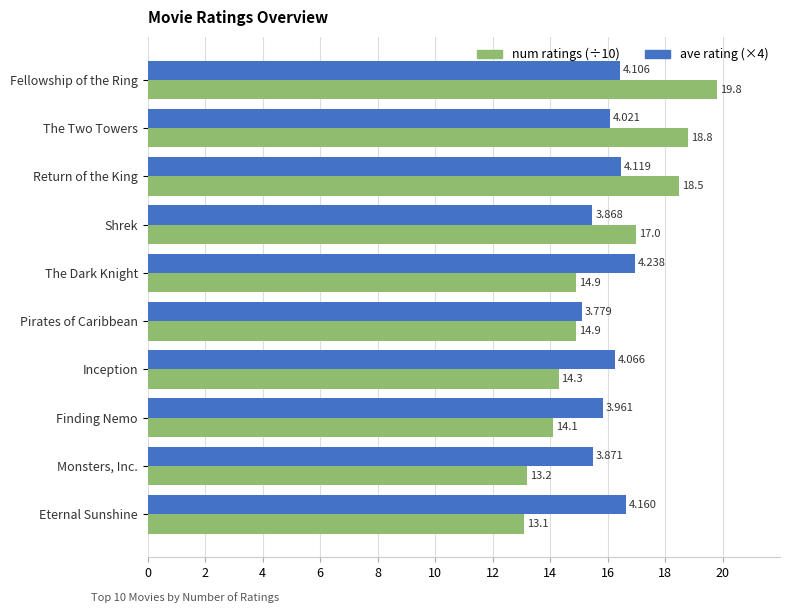

At which category is the sum across all series the highest?

Fellowship of the Ring